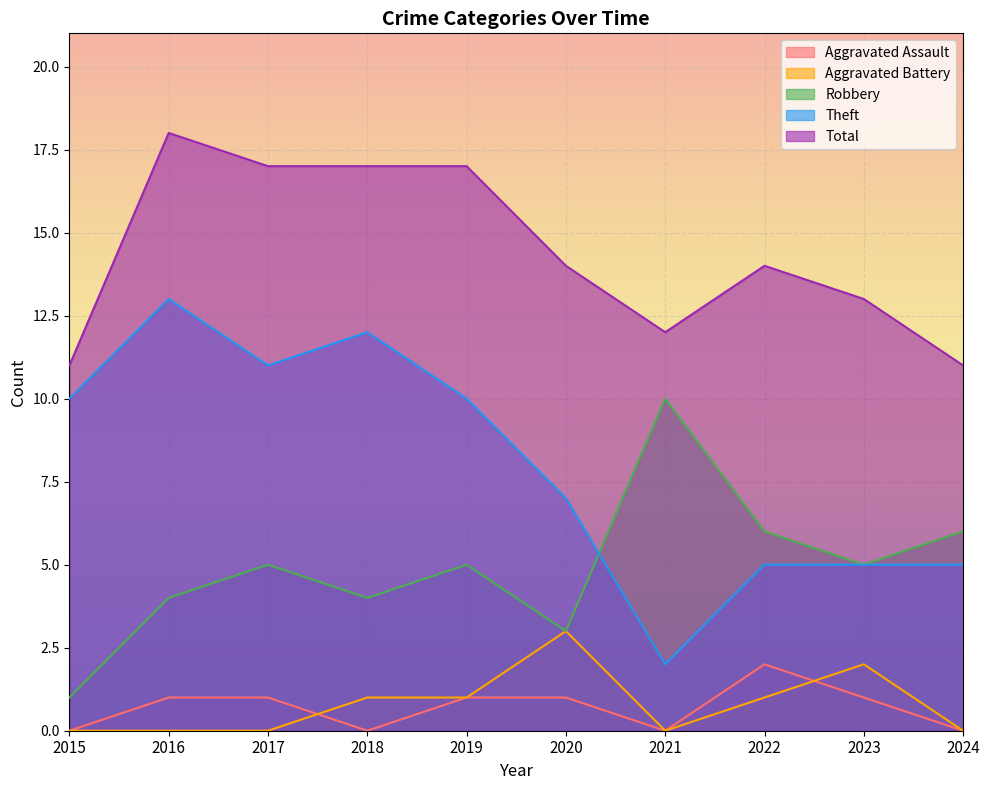

Reading right to left, what are all the values shown in this chart?

Aggravated Assault: 2024=0	2023=1	2022=2	2021=0	2020=1	2019=1	2018=0	2017=1	2016=1	2015=0
Aggravated Battery: 2024=0	2023=2	2022=1	2021=0	2020=3	2019=1	2018=1	2017=0	2016=0	2015=0
Robbery: 2024=6	2023=5	2022=6	2021=10	2020=3	2019=5	2018=4	2017=5	2016=4	2015=1
Theft: 2024=5	2023=5	2022=5	2021=2	2020=7	2019=10	2018=12	2017=11	2016=13	2015=10
Total: 2024=11	2023=13	2022=14	2021=12	2020=14	2019=17	2018=17	2017=17	2016=18	2015=11